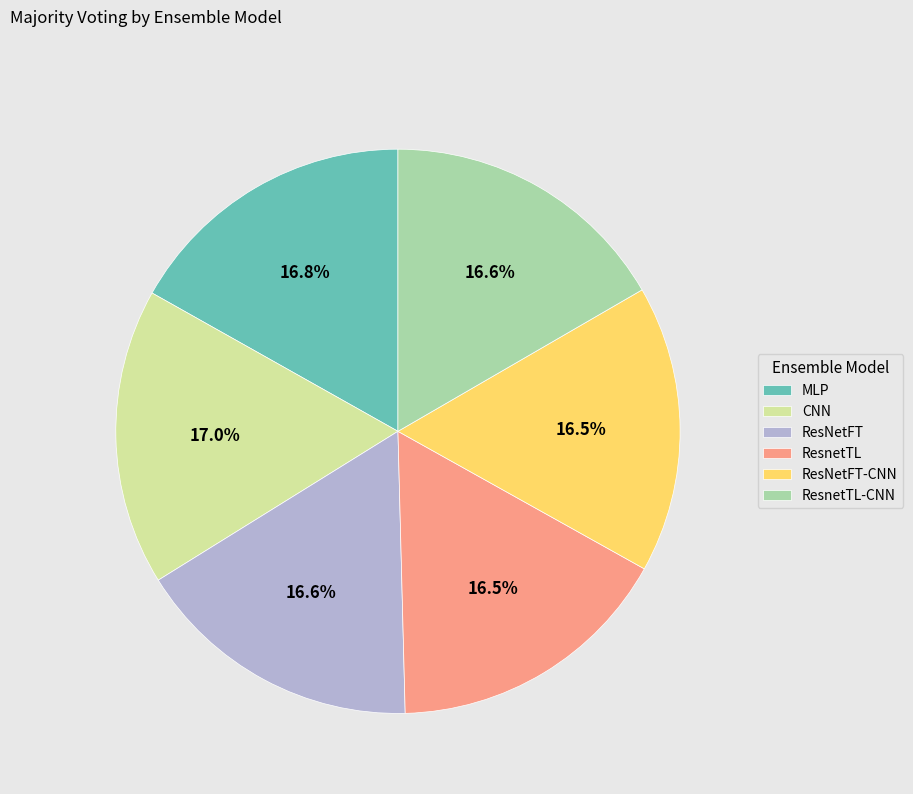

Is the sum of ResnetTL-CNN and MLP greater than half?

No